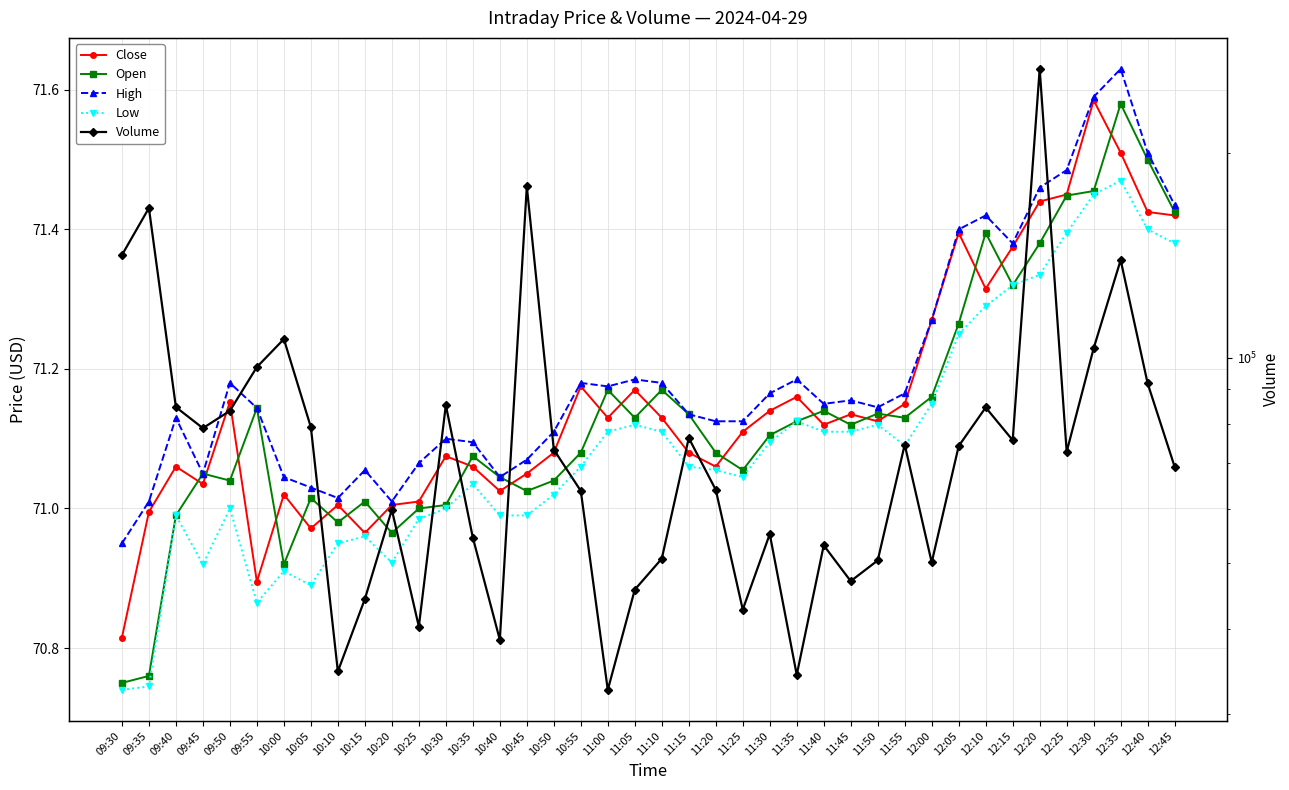

True or false: Close and High cross at least once.

False